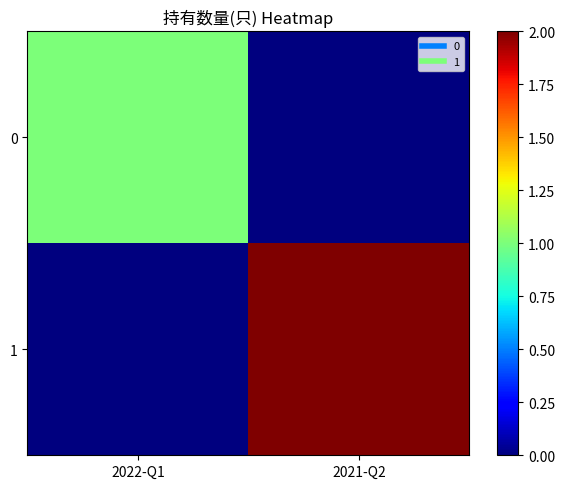

List the series in order of their peak value, lowest first.

0, 1